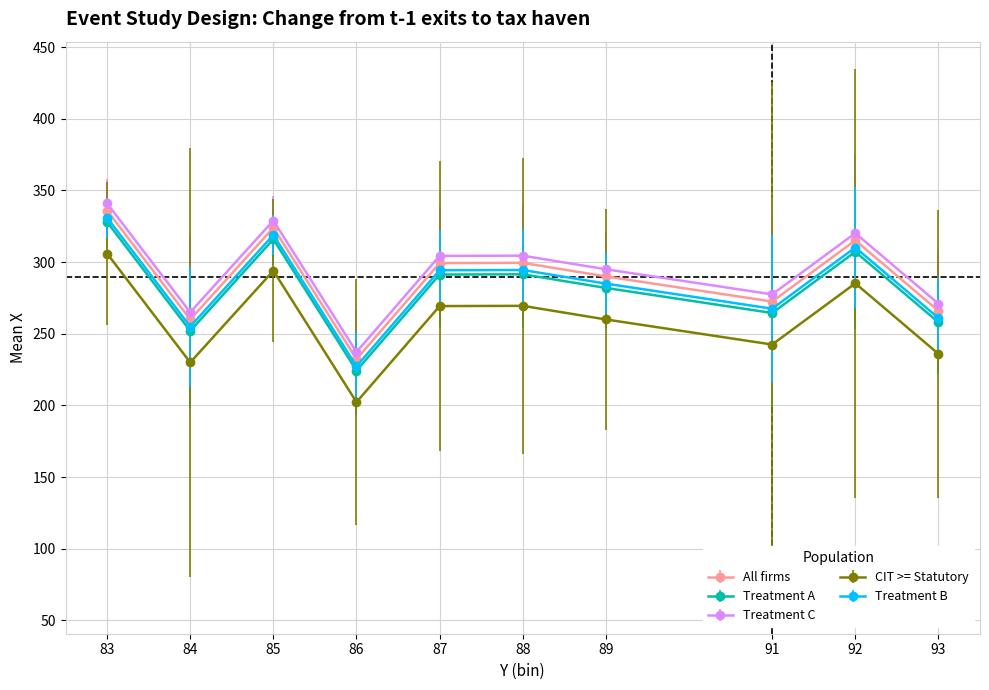

At which category is the sum across all series the highest?

83